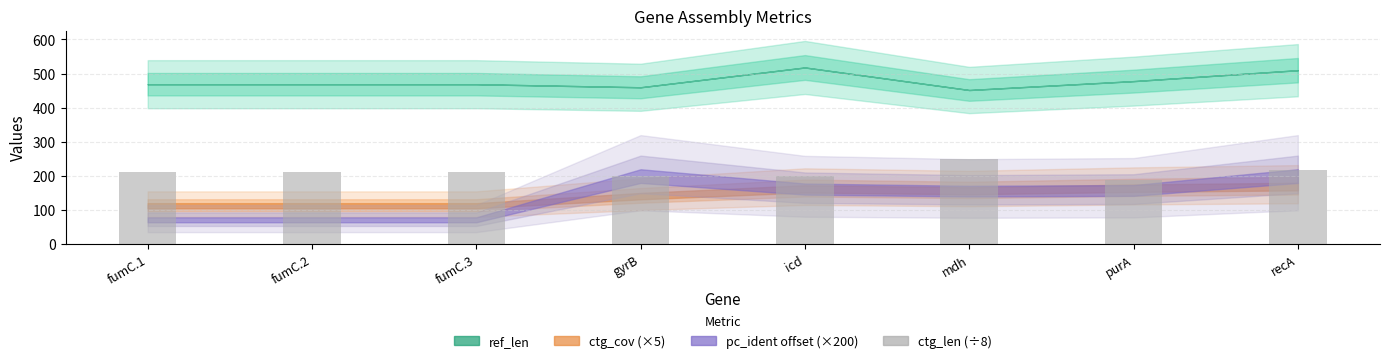

How many bars are there in total?

8